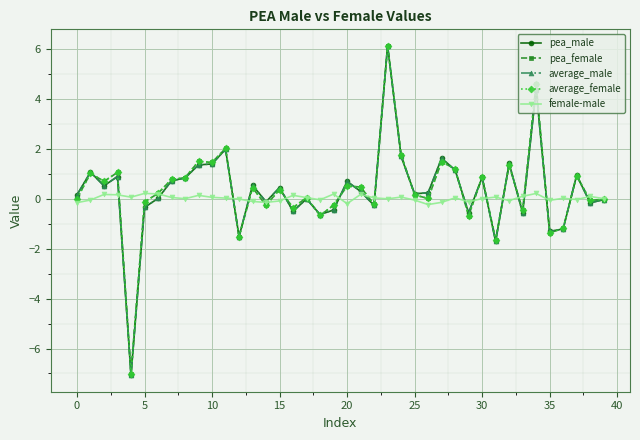

True or false: average_female has more than 2 interior local peaks.

True